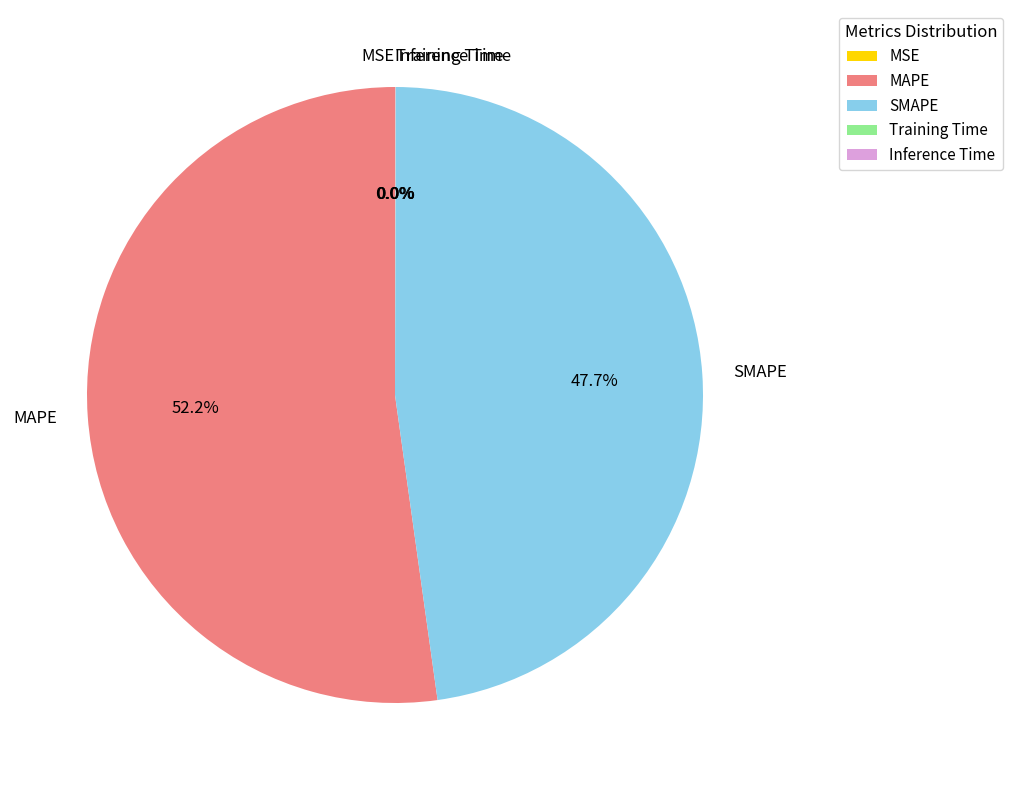

Is it true that MAPE is 52% of the pie?

True